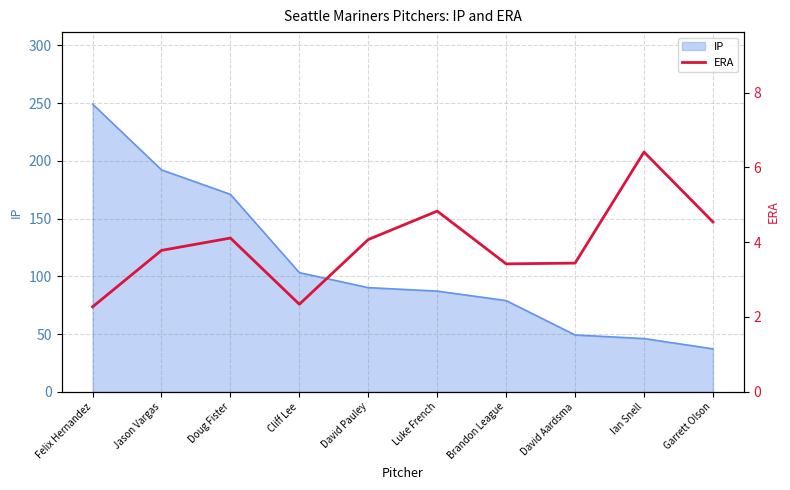

The value at David Aardsma is 4.7. True or false?

False